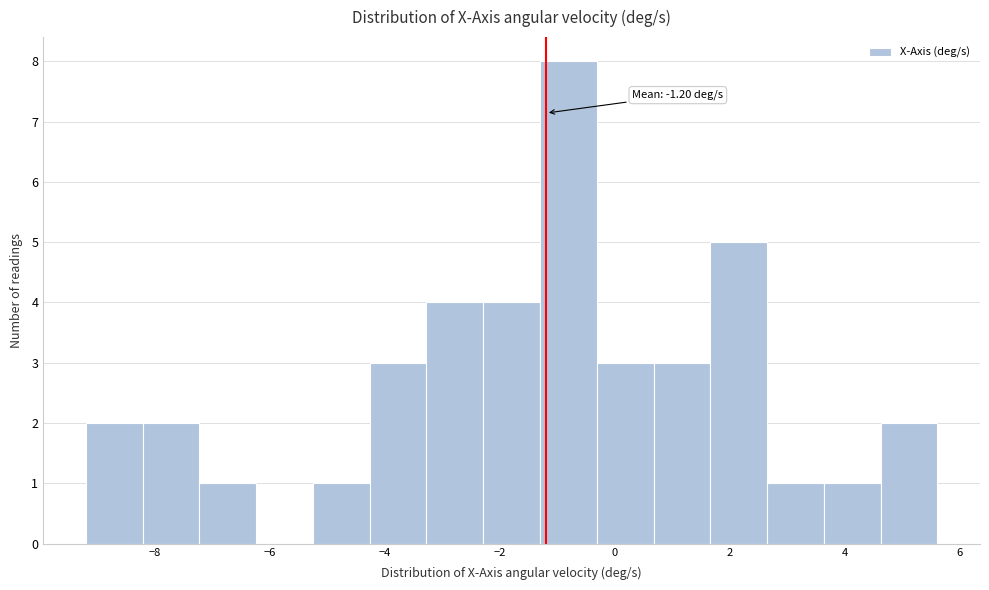

Which range on the x-axis has the tallest bar?

-1.4 to -0.4